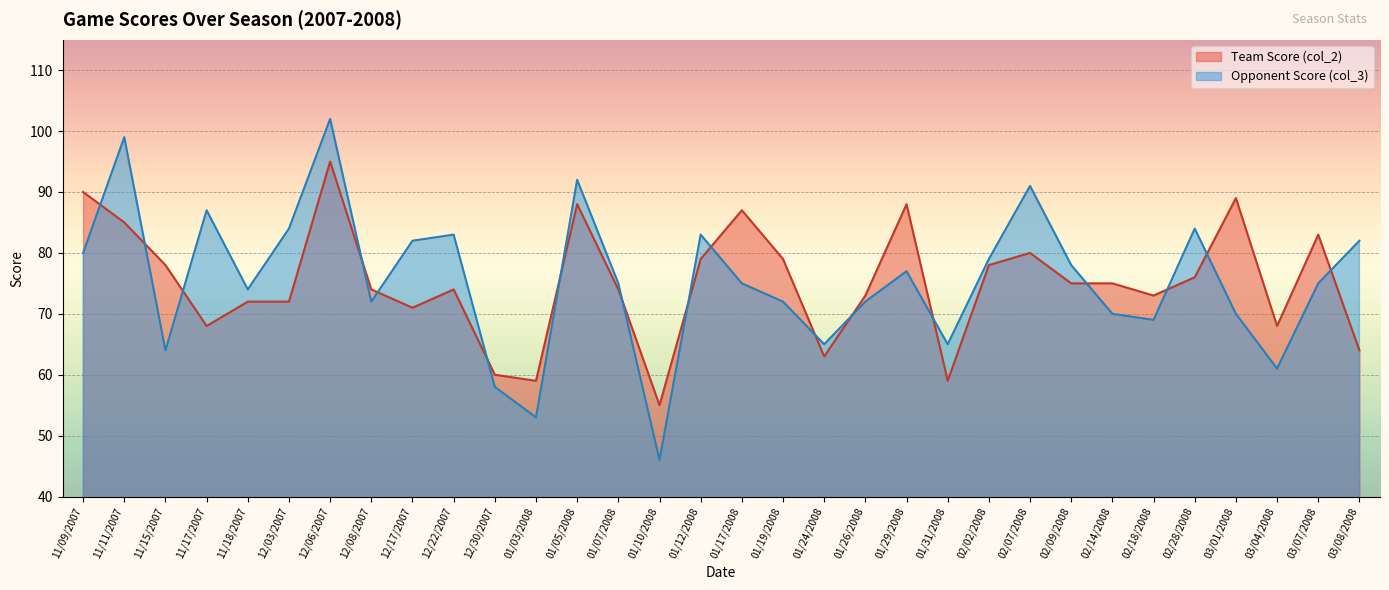

Does the chart display data point markers on the line(s)?

No